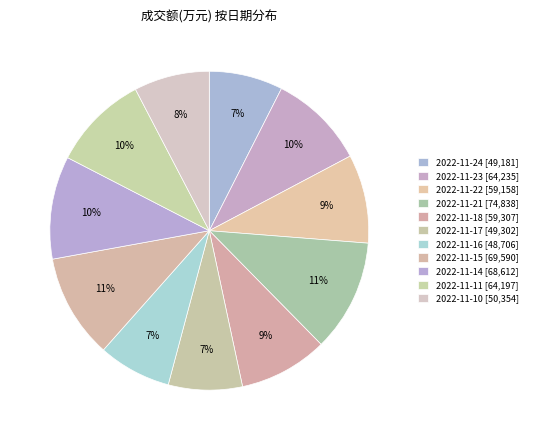

To the nearest percent, what is the combined percentage of 2022-11-11 and 2022-11-24?

17%